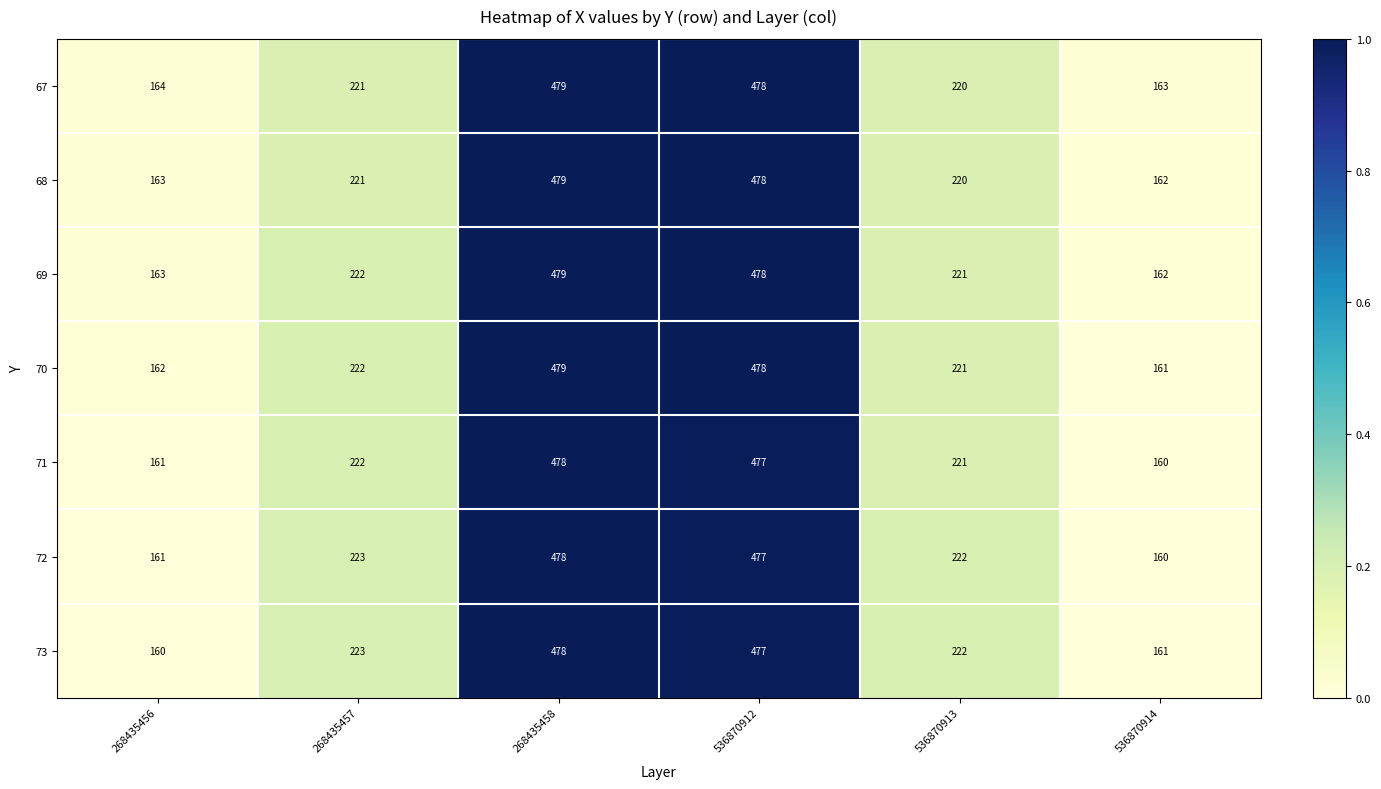

At which category is the sum across all series the highest?

268435458